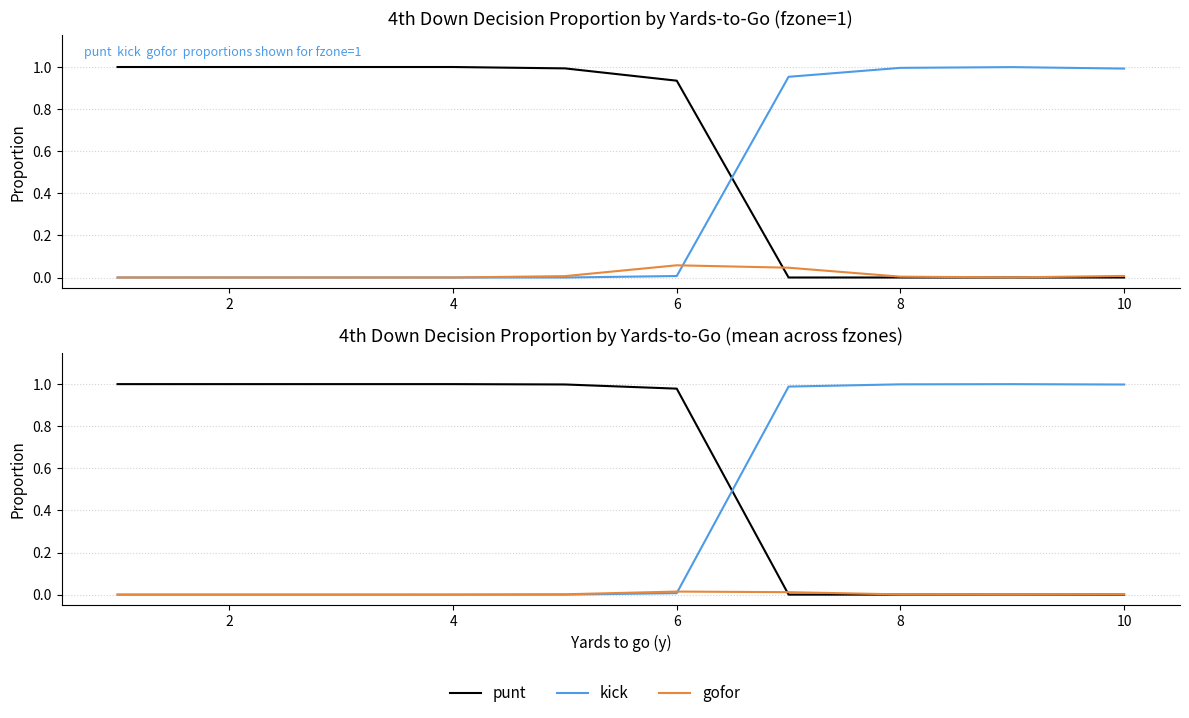

Does the chart have visible grid lines?

Yes